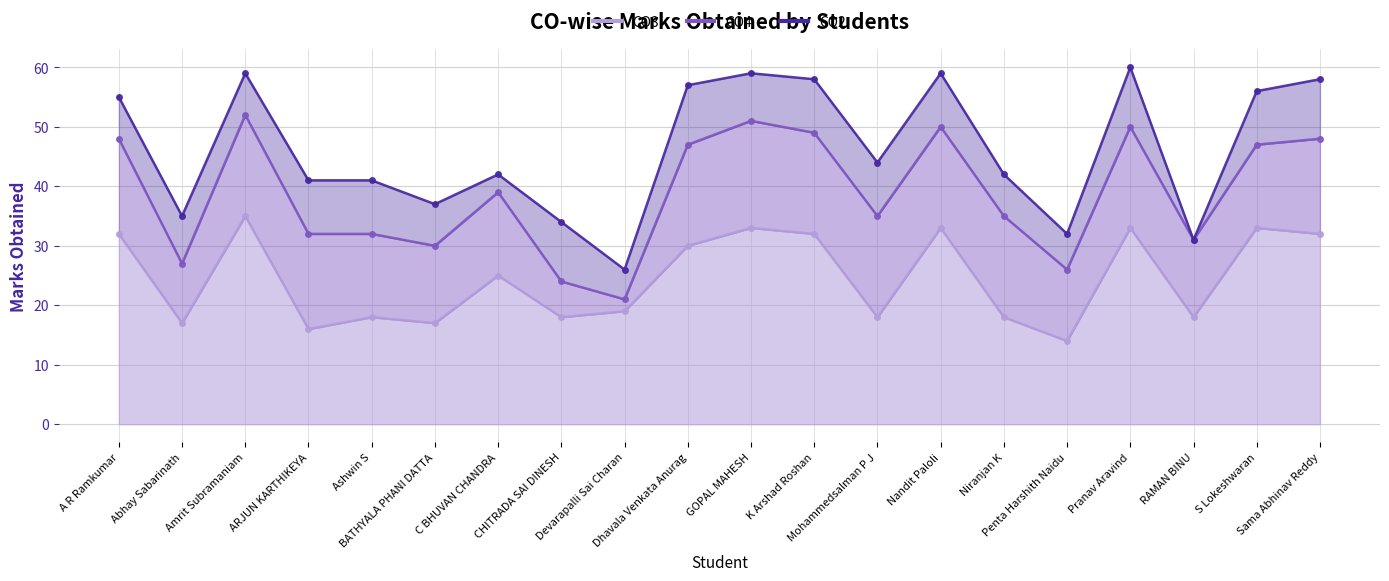

Reading right to left, list all the values displayed in this chart.

CO3: Sama Abhinav Reddy=32	S Lokeshwaran=33	RAMAN BINU=18	Pranav Aravind=33	Penta Harshith Naidu=14	Niranjan K=18	Nandit Paloli=33	Mohammedsalman P J=18	K Arshad Roshan=32	GOPAL MAHESH=33	Dhavala Venkata Anurag=30	Devarapalli Sai Charan=19	CHITRADA SAI DINESH=18	C BHUVAN CHANDRA=25	BATHYALA PHANI DATTA=17	Ashwin S=18	ARJUN KARTHIKEYA=16	Amrit Subramaniam=35	Abhay Sabarinath=17	A R Ramkumar=32
CO4: Sama Abhinav Reddy=16	S Lokeshwaran=14	RAMAN BINU=13	Pranav Aravind=17	Penta Harshith Naidu=12	Niranjan K=17	Nandit Paloli=17	Mohammedsalman P J=17	K Arshad Roshan=17	GOPAL MAHESH=18	Dhavala Venkata Anurag=17	Devarapalli Sai Charan=2	CHITRADA SAI DINESH=6	C BHUVAN CHANDRA=14	BATHYALA PHANI DATTA=13	Ashwin S=14	ARJUN KARTHIKEYA=16	Amrit Subramaniam=17	Abhay Sabarinath=10	A R Ramkumar=16
CO2: Sama Abhinav Reddy=10	S Lokeshwaran=9	RAMAN BINU=0	Pranav Aravind=10	Penta Harshith Naidu=6	Niranjan K=7	Nandit Paloli=9	Mohammedsalman P J=9	K Arshad Roshan=9	GOPAL MAHESH=8	Dhavala Venkata Anurag=10	Devarapalli Sai Charan=5	CHITRADA SAI DINESH=10	C BHUVAN CHANDRA=3	BATHYALA PHANI DATTA=7	Ashwin S=9	ARJUN KARTHIKEYA=9	Amrit Subramaniam=7	Abhay Sabarinath=8	A R Ramkumar=7